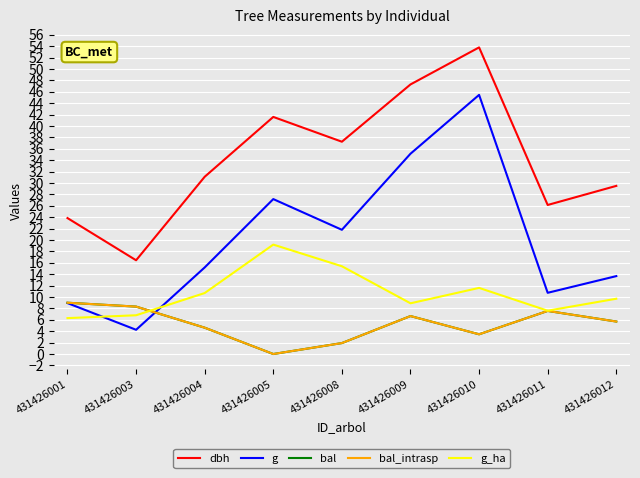

How many interior local valleys does the bal series have?

2